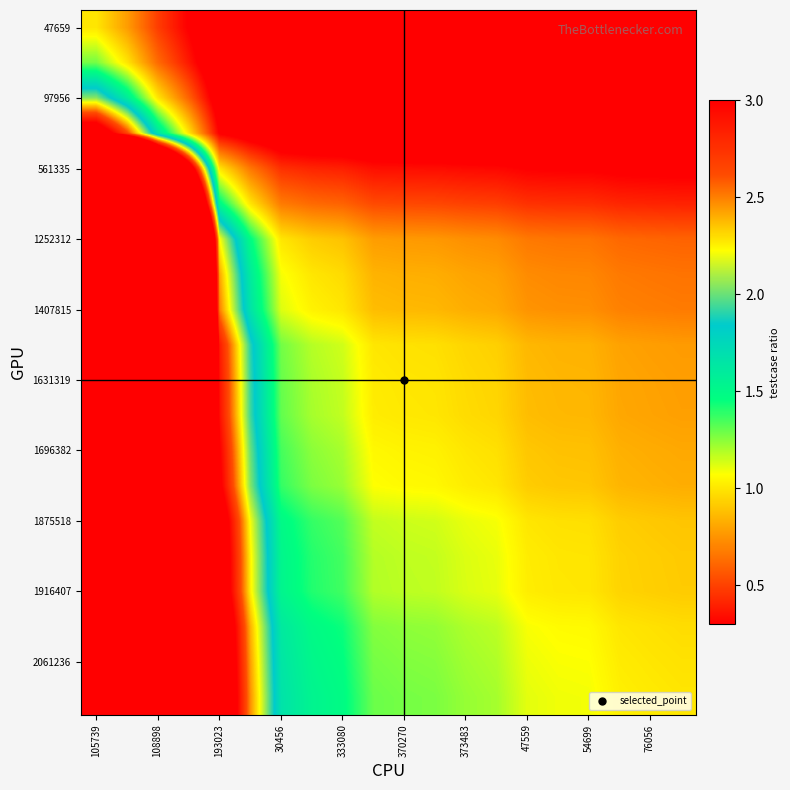

At which category is the sum across all series the highest?

105739